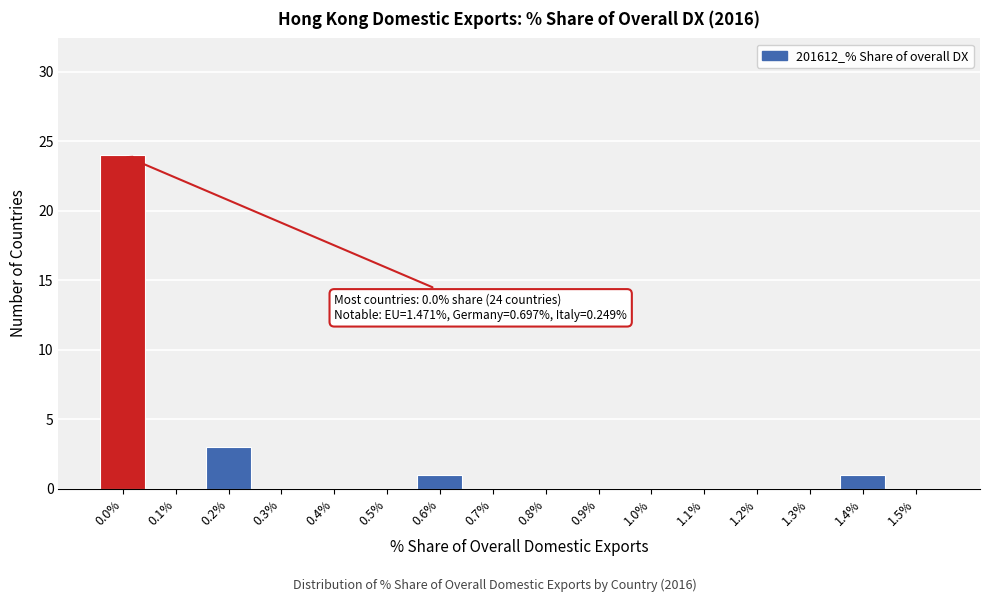

Reading right to left, list all the values displayed in this chart.

1.5%=0	1.4%=1	1.3%=0	1.2%=0	1.1%=0	1.0%=0	0.9%=0	0.8%=0	0.7%=0	0.6%=1	0.5%=0	0.4%=0	0.3%=0	0.2%=3	0.1%=0	0.0%=24